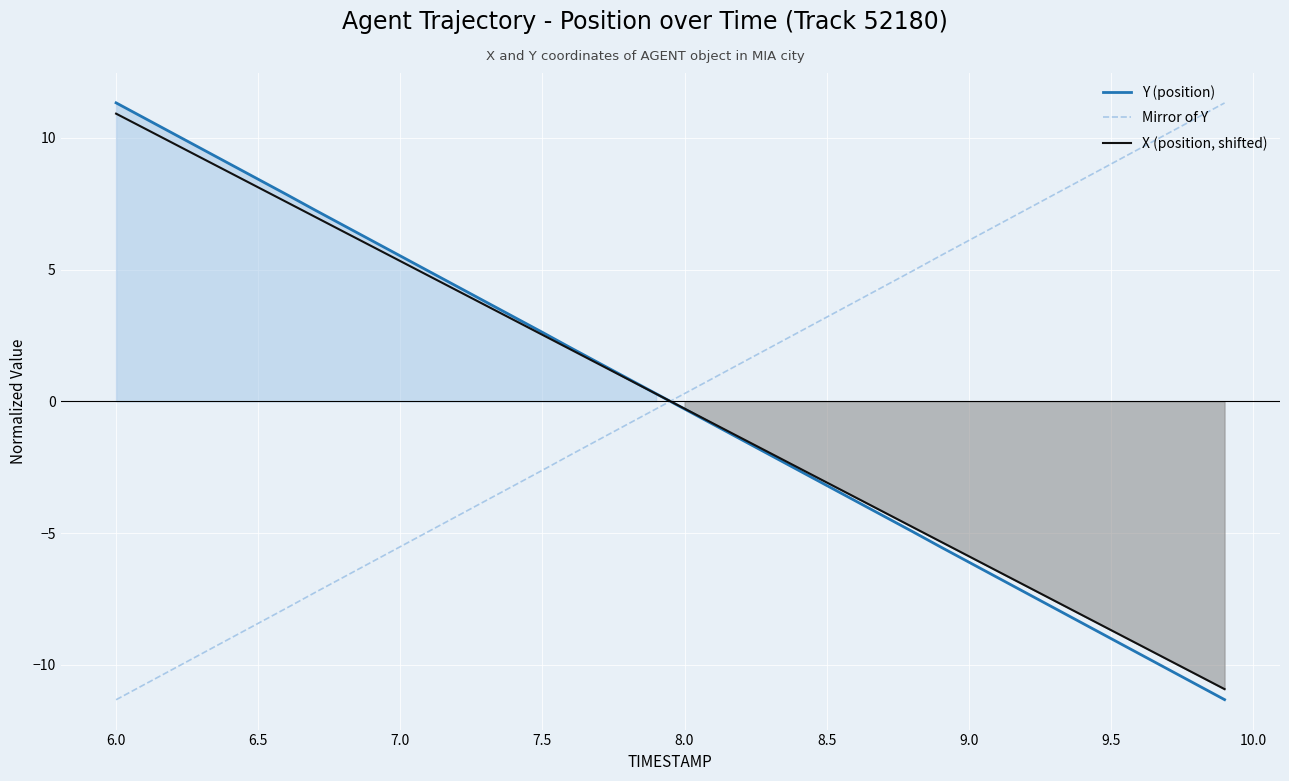

Where does the Mirror of Y series first go above 0?

8.0